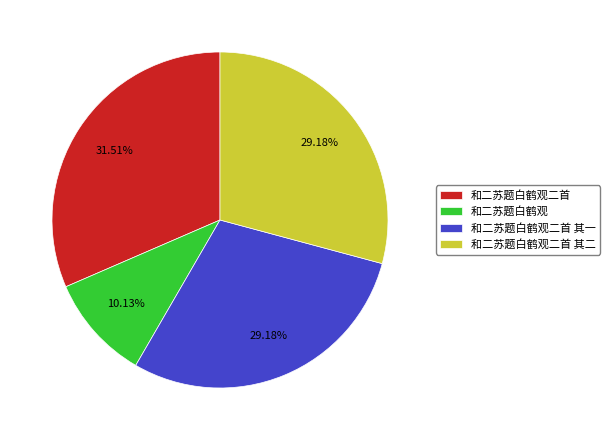

To the nearest percent, what is the difference between the largest and smallest slice percentages?

21%